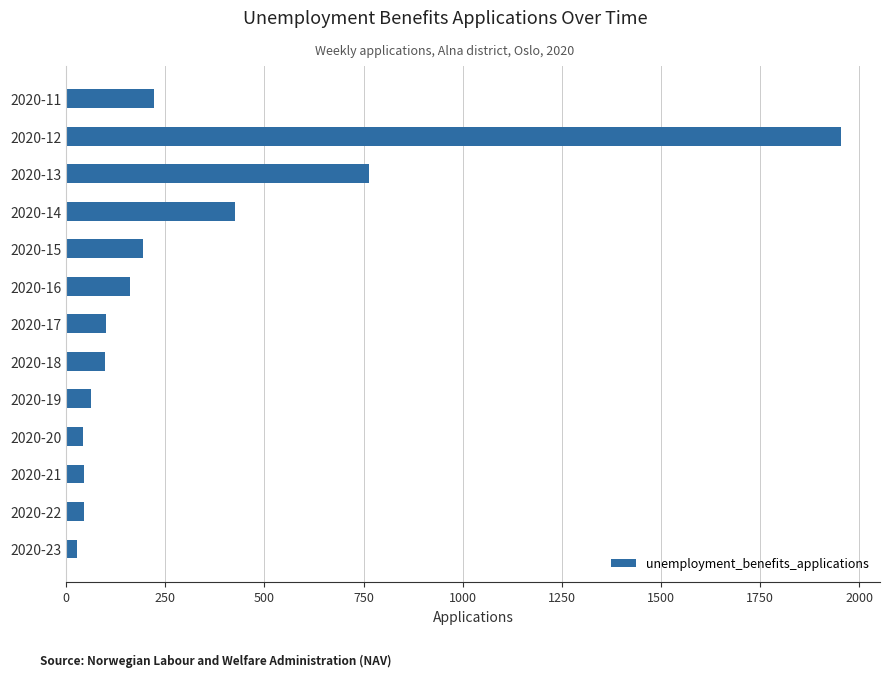

Are the bars grouped side by side (vs. stacked)?

No